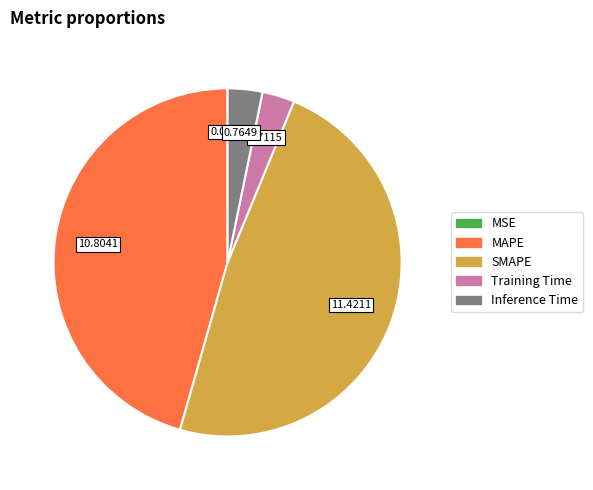

Does Inference Time account for over 50% of the chart?

No